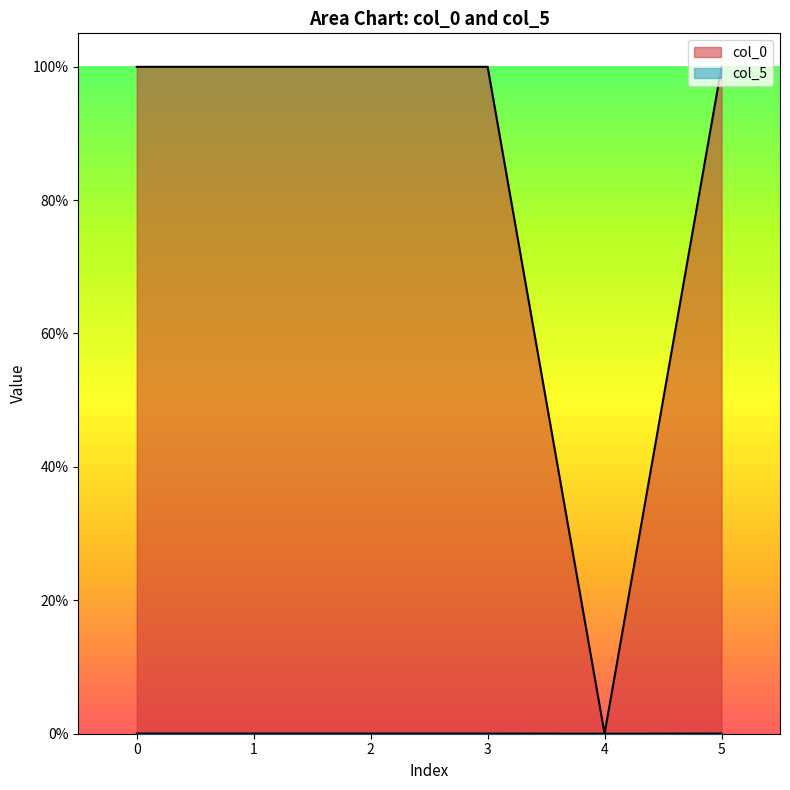

True or false: col_0 and col_5 cross at least once.

False